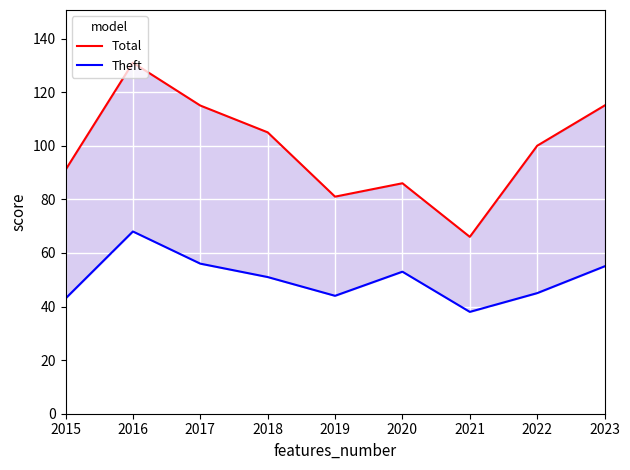

True or false: Total and Theft cross at least once.

False